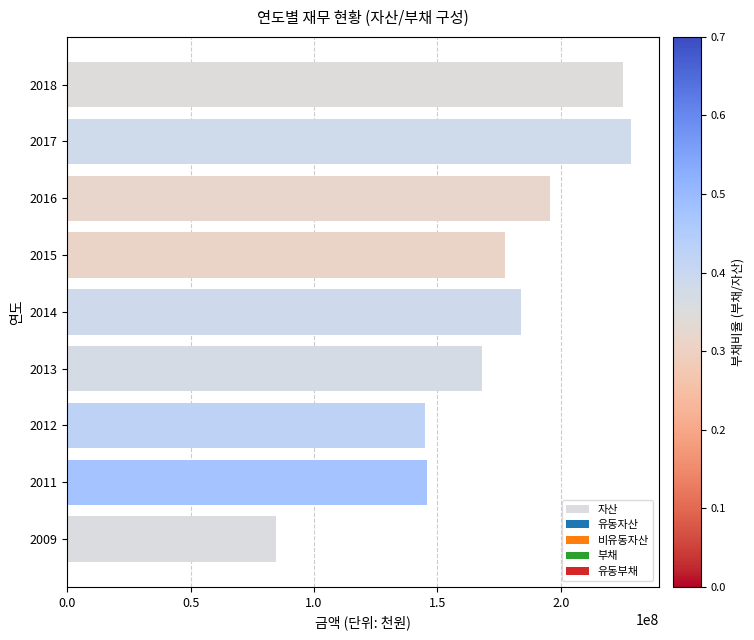

What is the change in value from 2009 to 2017?

+143547590